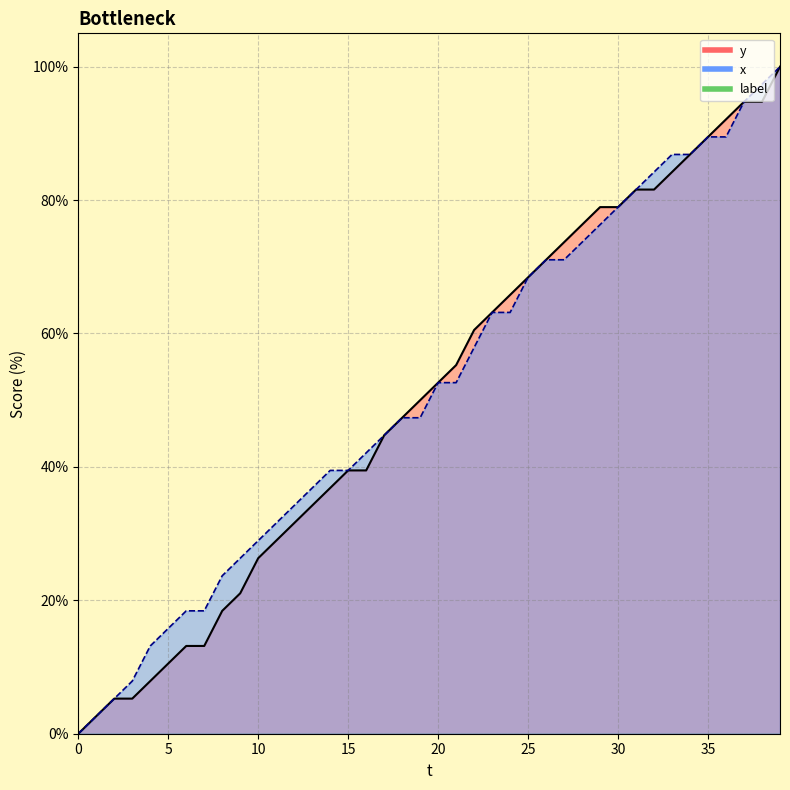

The value of x at 13 is 36.8. True or false?

True